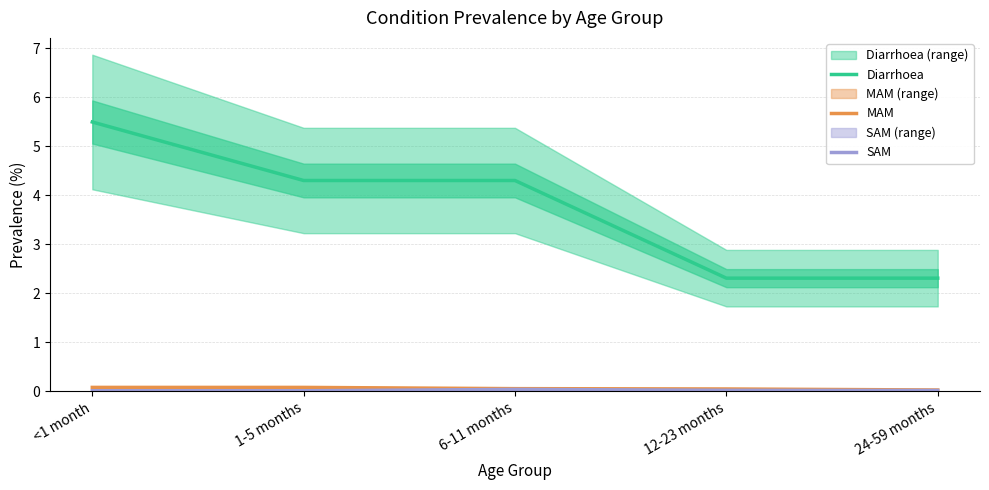

True or false: Diarrhoea and SAM cross at least once.

False